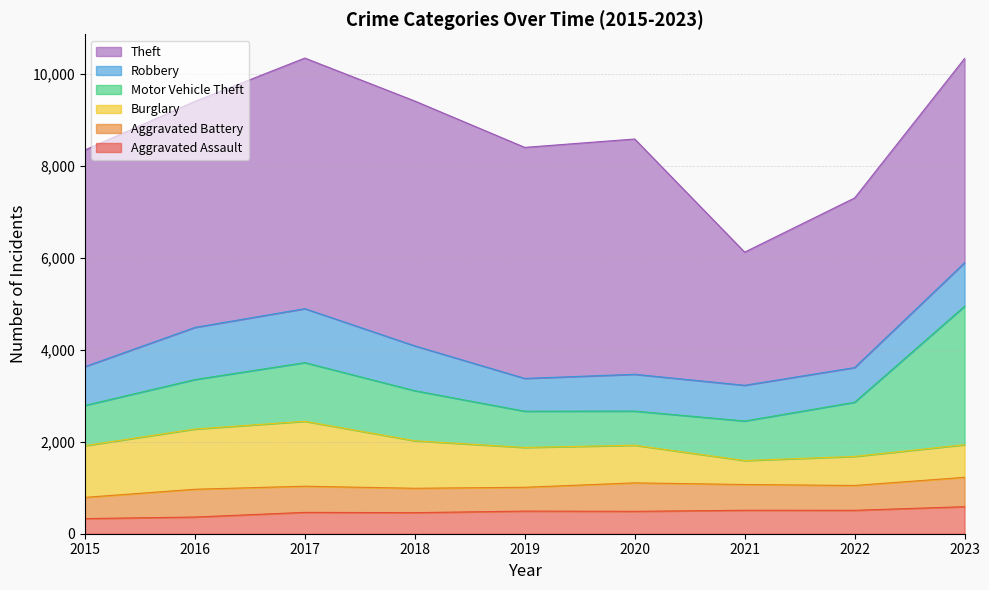

Reading left to right, list all the values displayed in this chart.

Aggravated Assault: 2015=329	2016=363	2017=464	2018=458	2019=492	2020=487	2021=510	2022=509	2023=588
Aggravated Battery: 2015=461	2016=604	2017=569	2018=530	2019=518	2020=619	2021=560	2022=540	2023=638
Burglary: 2015=1125	2016=1309	2017=1412	2018=1033	2019=866	2020=818	2021=521	2022=632	2023=709
Motor Vehicle Theft: 2015=875	2016=1076	2017=1276	2018=1089	2019=788	2020=743	2021=860	2022=1178	2023=3012
Robbery: 2015=843	2016=1134	2017=1173	2018=975	2019=713	2020=800	2021=777	2022=754	2023=946
Theft: 2015=4711	2016=4915	2017=5449	2018=5324	2019=5024	2020=5116	2021=2895	2022=3688	2023=4441